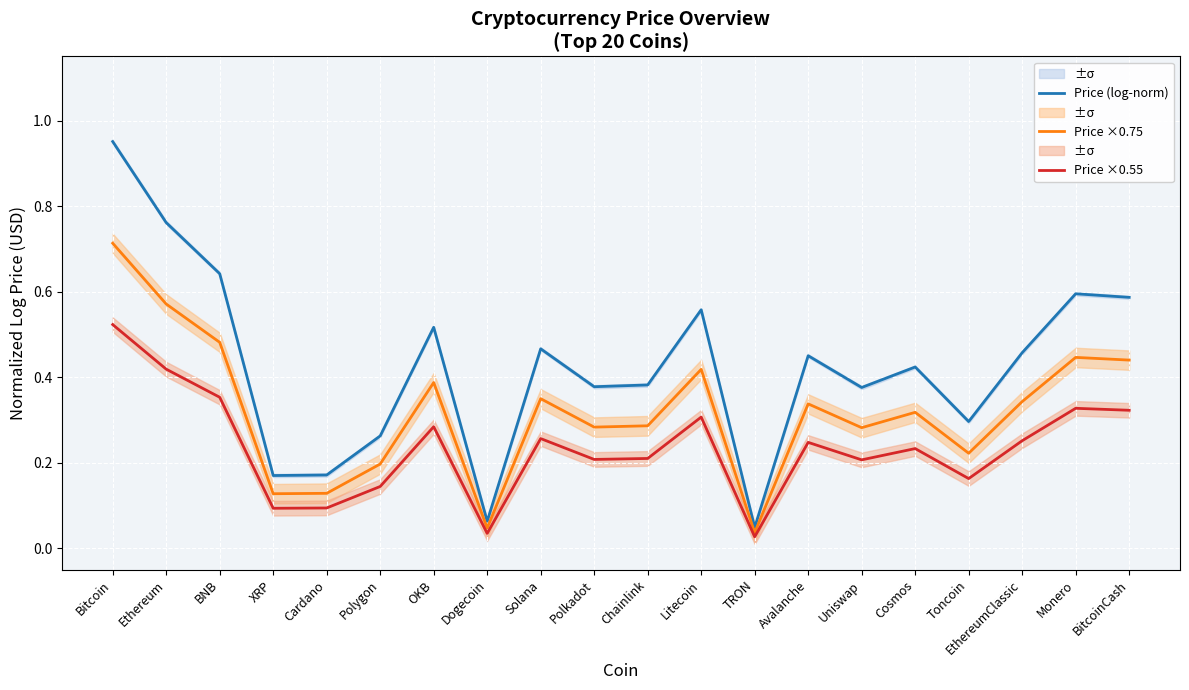

True or false: Price (log-norm) and Price ×0.75 intersect in this chart.

False